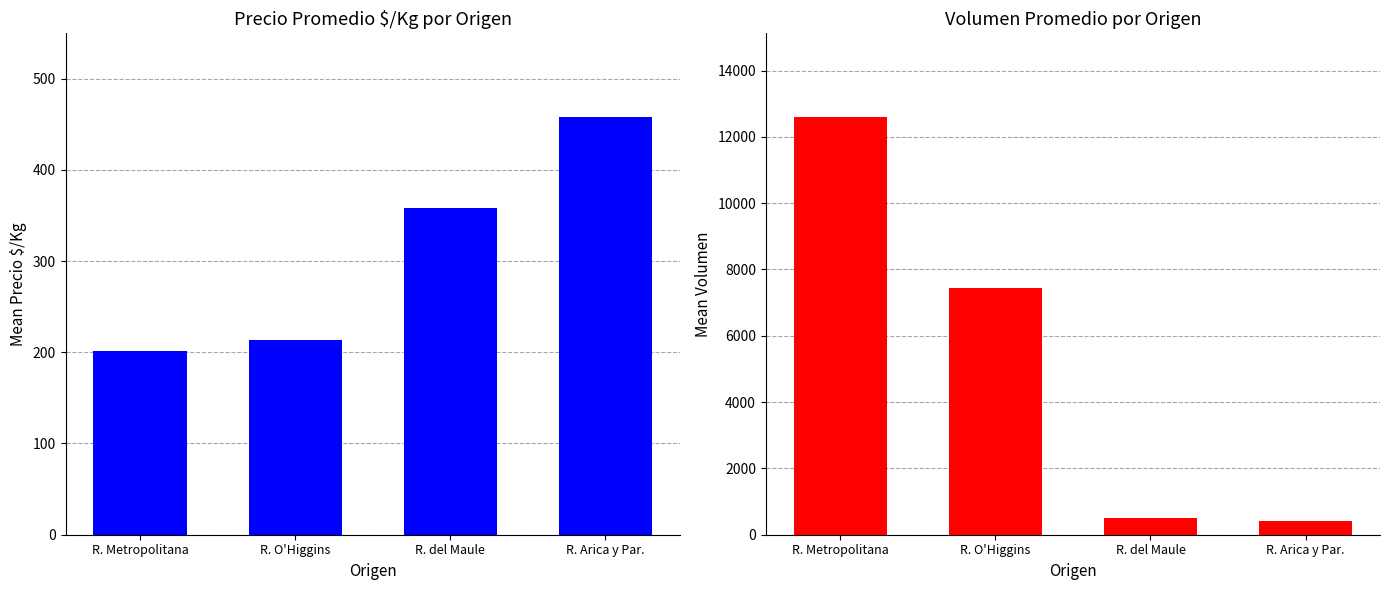

Does the chart contain any negative values?

No